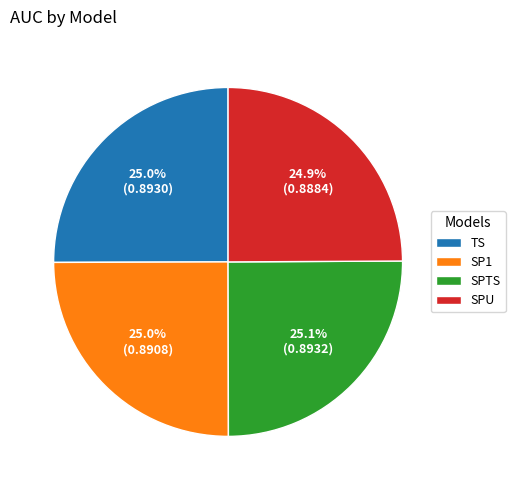

Is SP1 the majority of the pie?

No